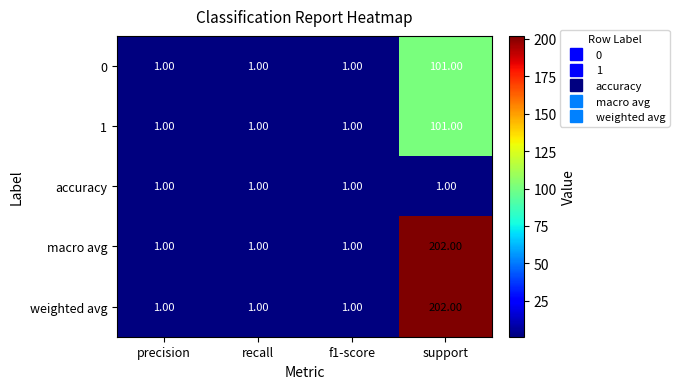

What is the total value across all series at f1-score?

5